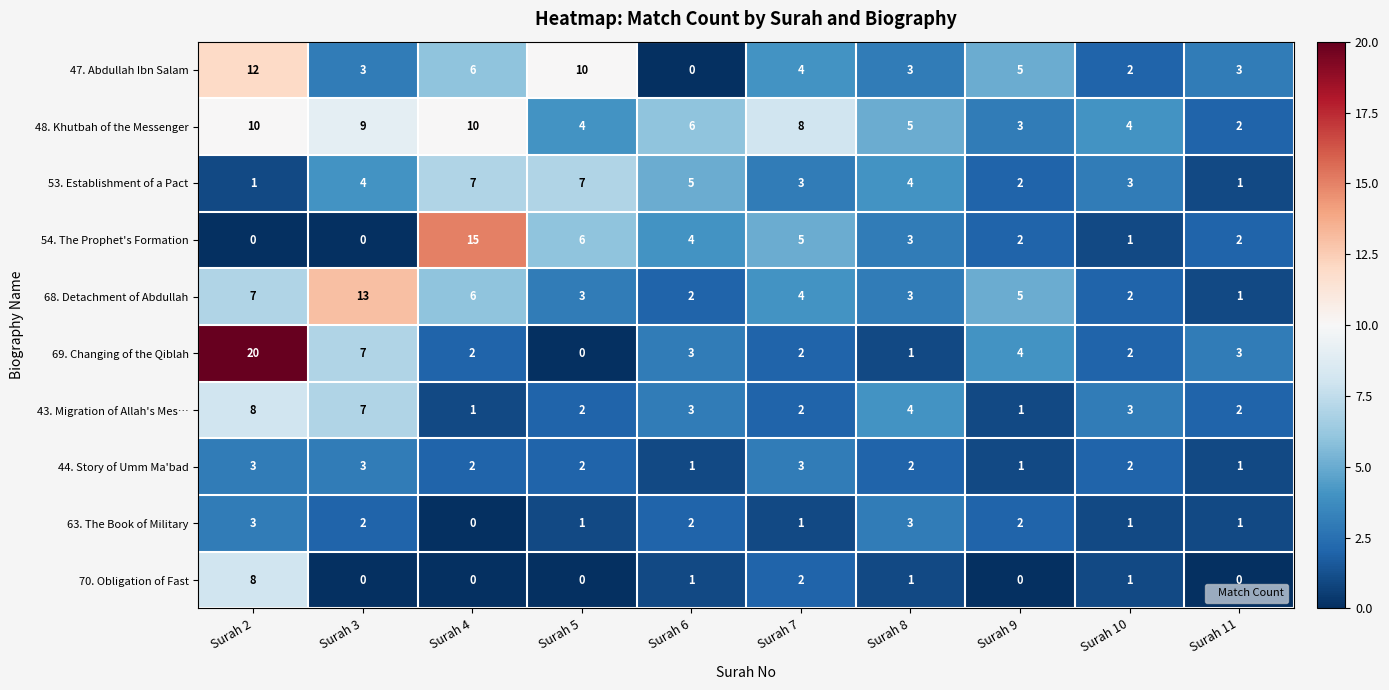

Which category has the highest value across all series?

Surah 2